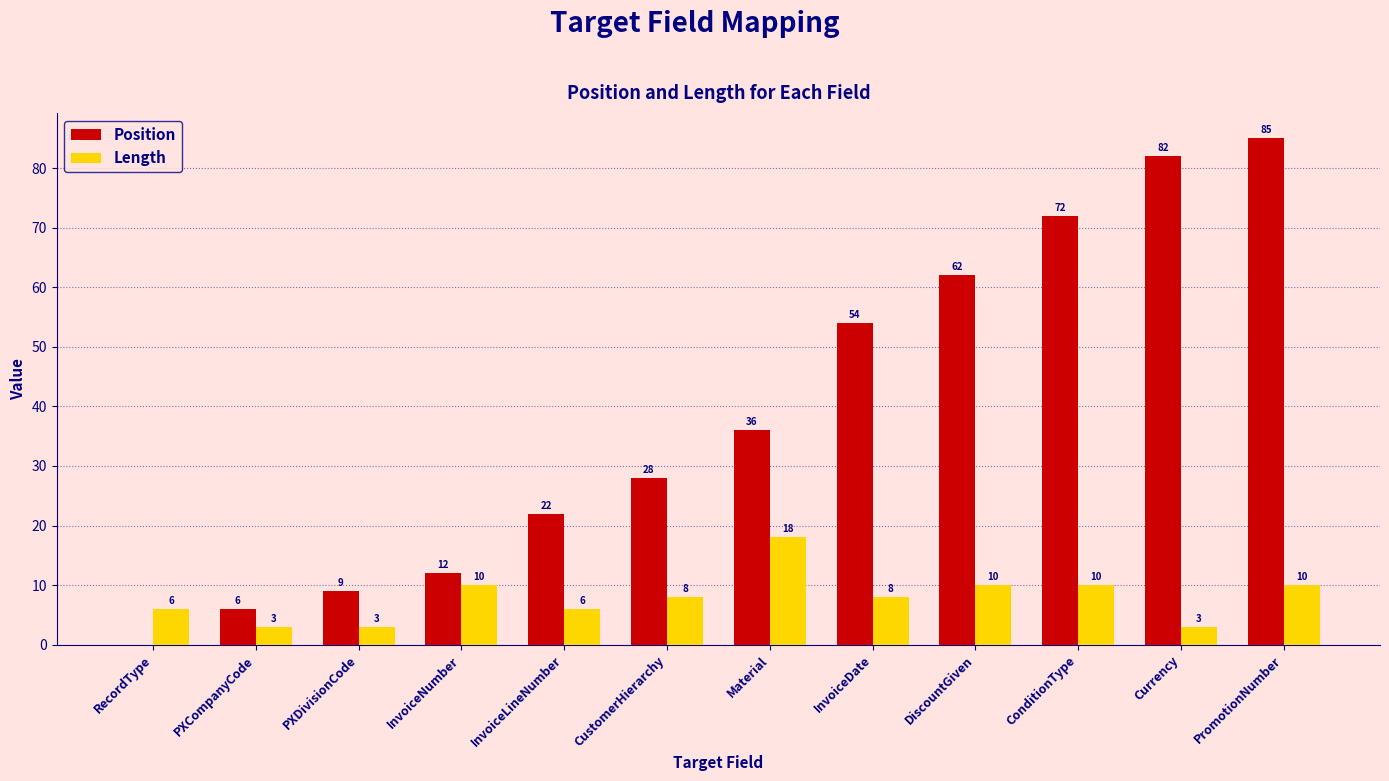

Between InvoiceDate and Currency, which series saw the biggest shift?

Position